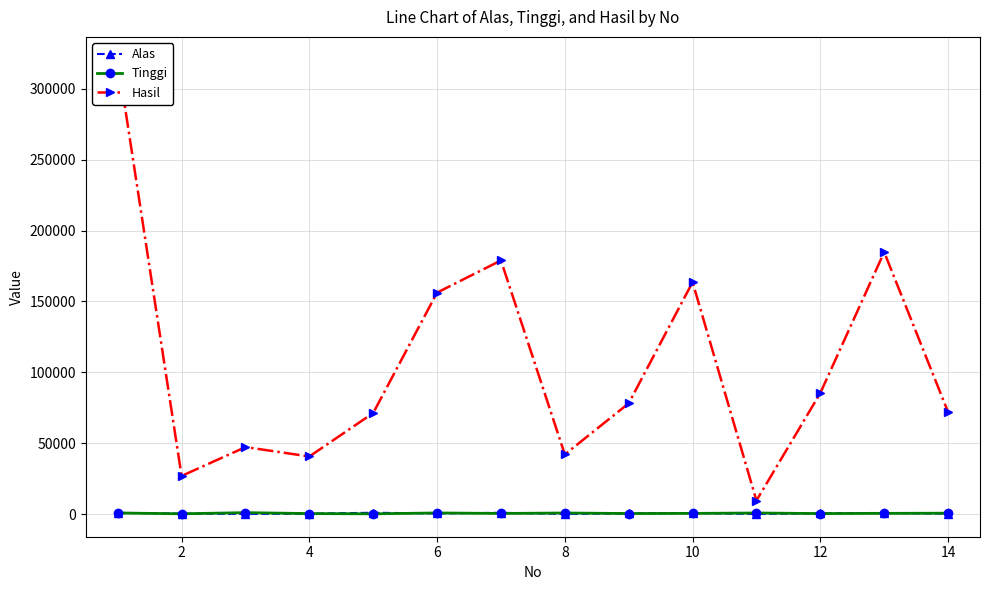

True or false: Hasil has a value of 10493.7 at 2.

False